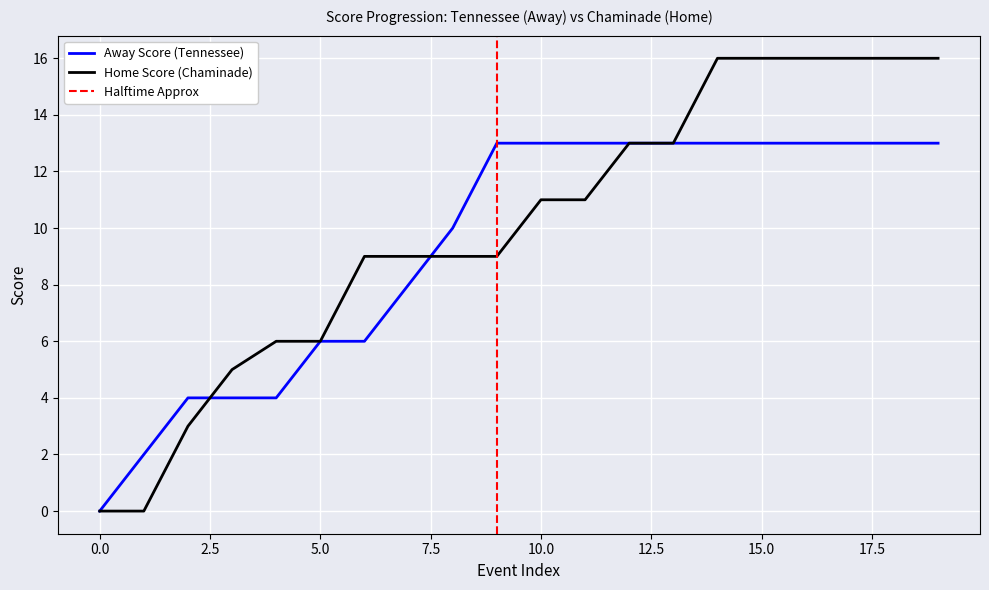

What is the value of the Away Score (Tennessee) point at the 16th from the left?

13